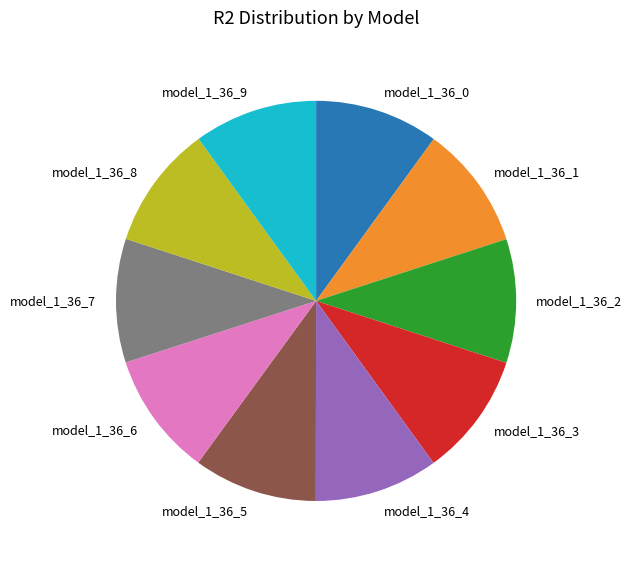

The model_1_36_0 slice represents 3% of the pie. True or false?

False